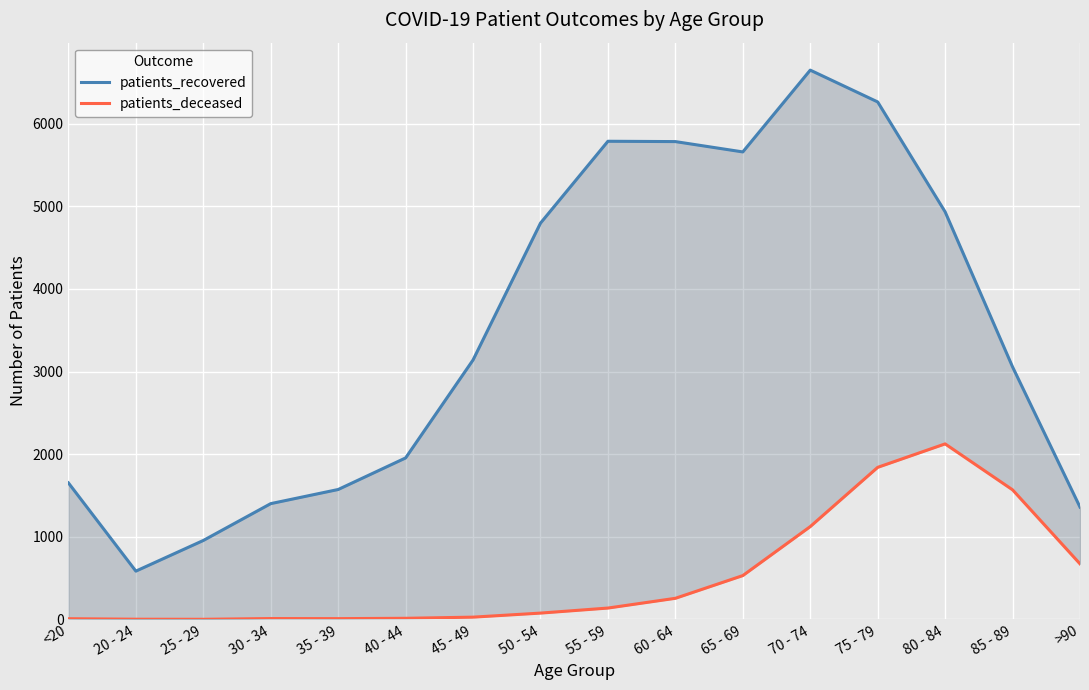

Which category has the highest value in the patients_deceased series?

80 - 84